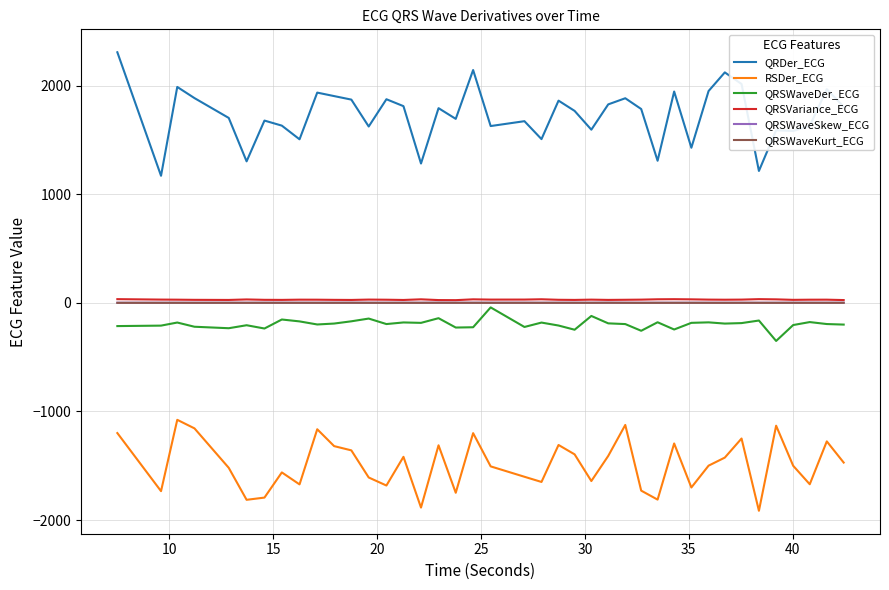

What is the average value of the QRSWaveKurt_ECG series?

0.4